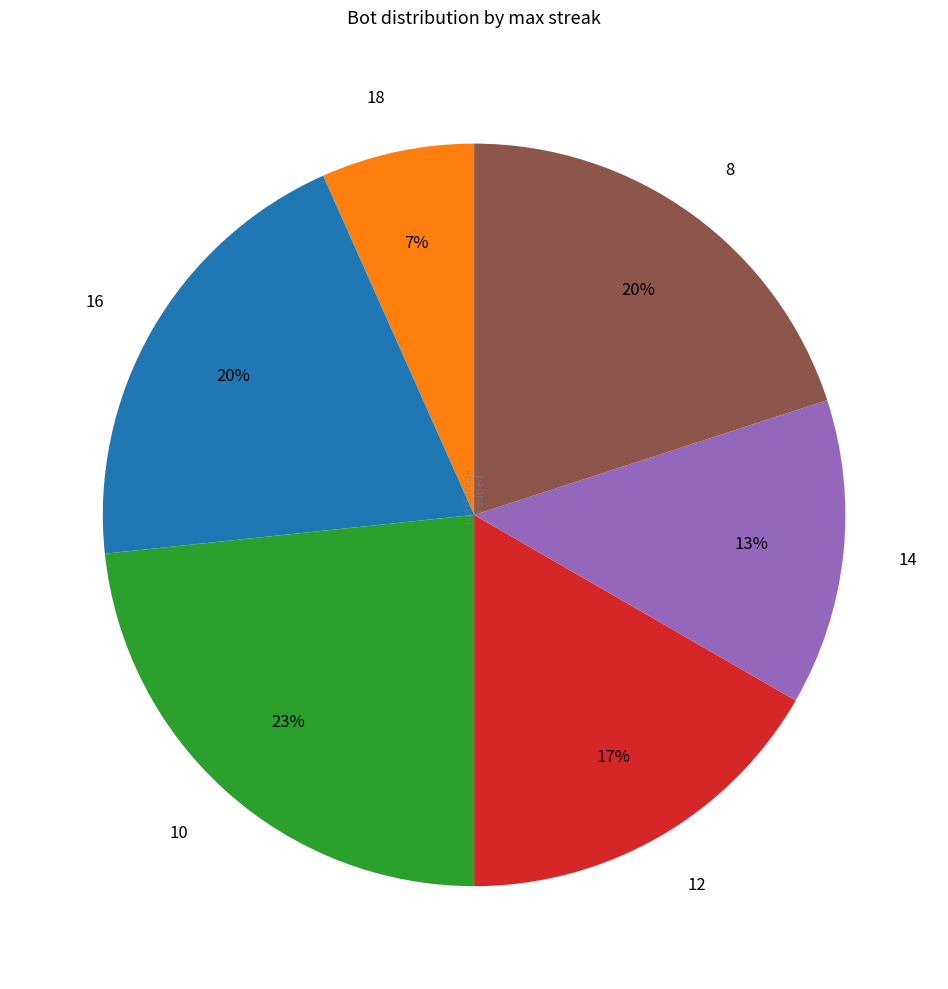

Which slice is the smallest?

18